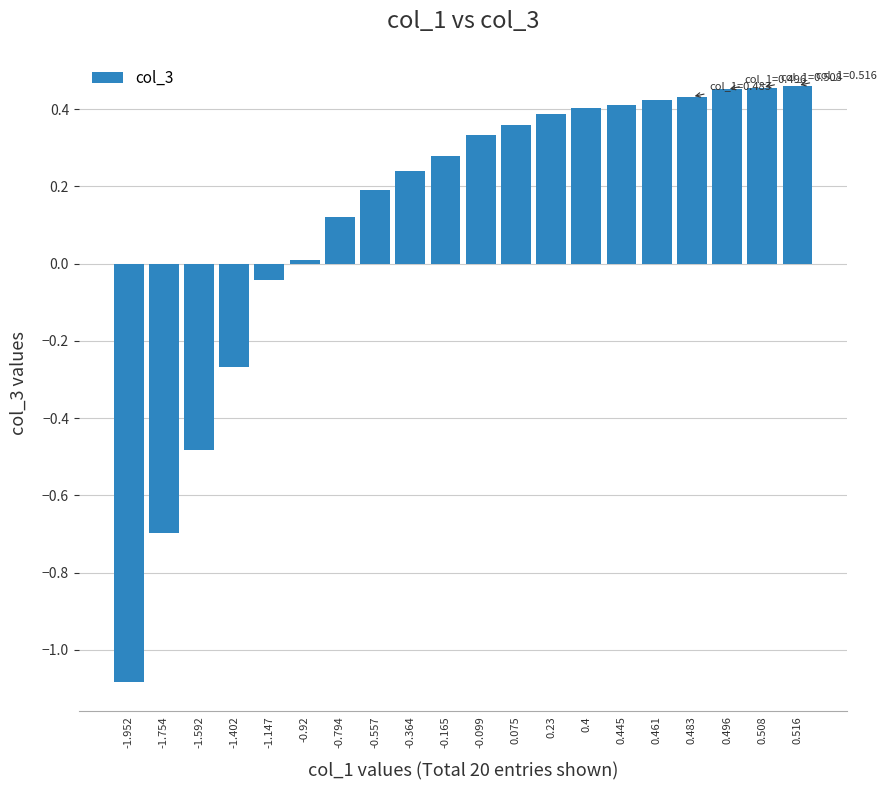

What is the sum of all values?

2.4